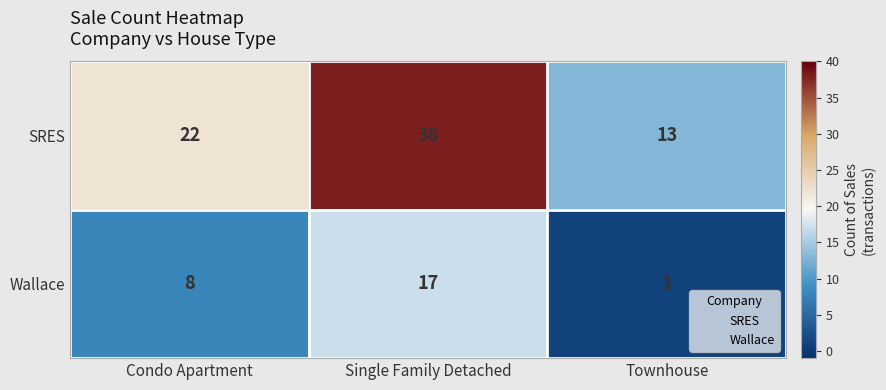

At which category is the sum across all series the highest?

Single Family Detached